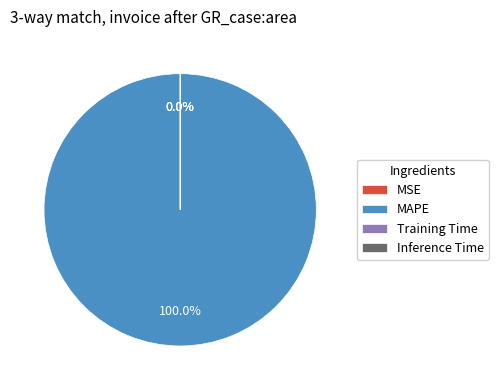

Which category has the biggest portion of the pie?

MAPE